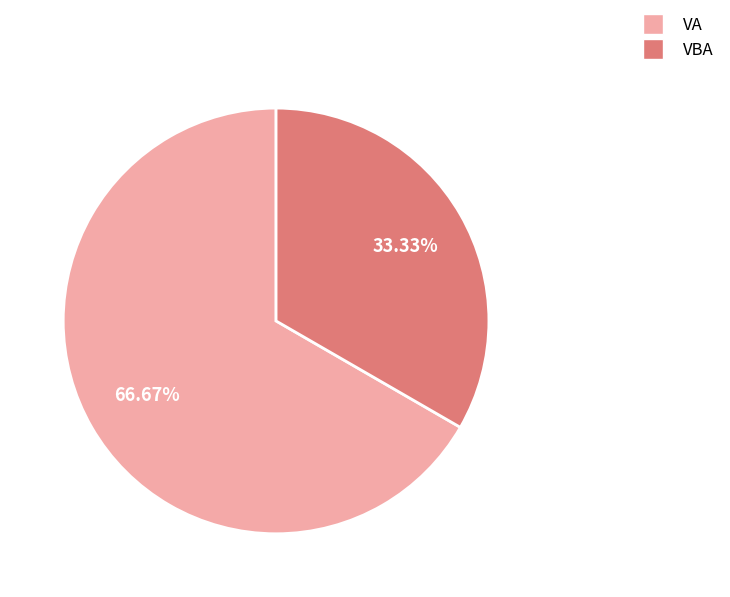

Does any single category account for the majority?

Yes